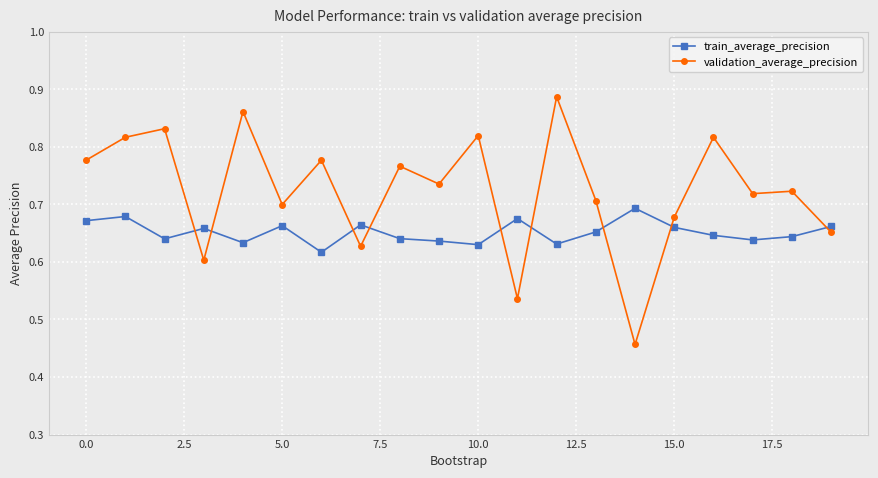

True or false: validation_average_precision and train_average_precision intersect in this chart.

True